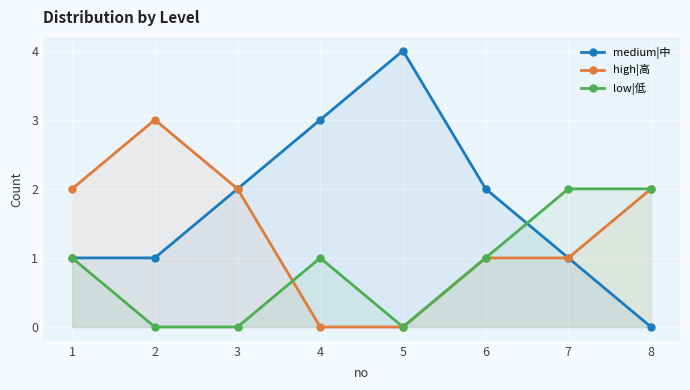

How many series are shown in this chart?

3